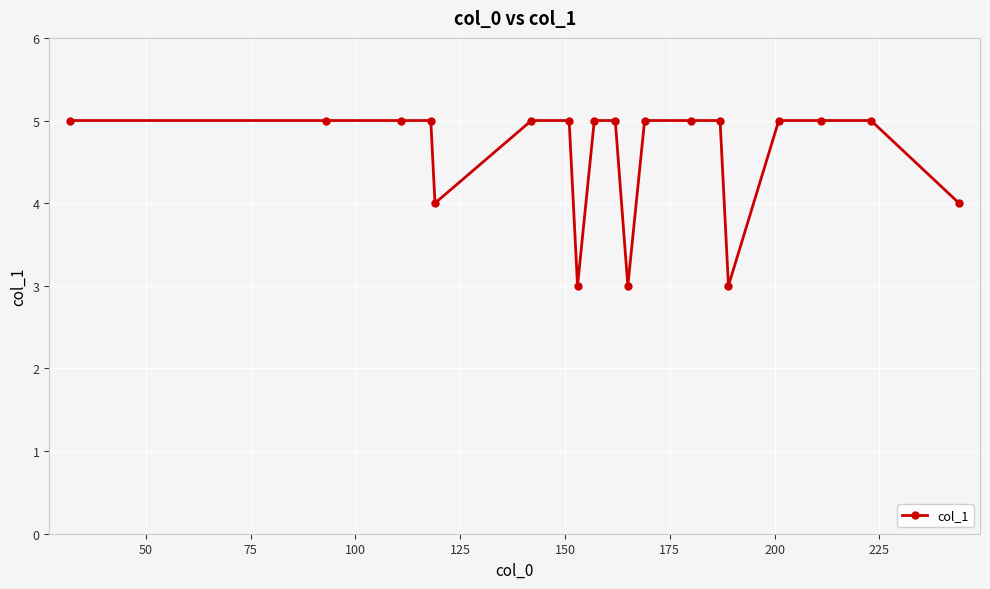

What is the value of the 7th point from the left?

5